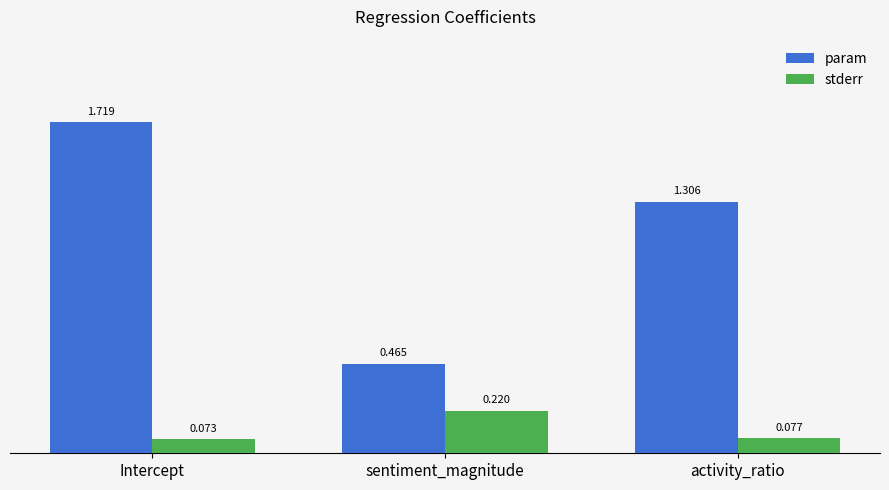

Which series has the widest spread of values?

param